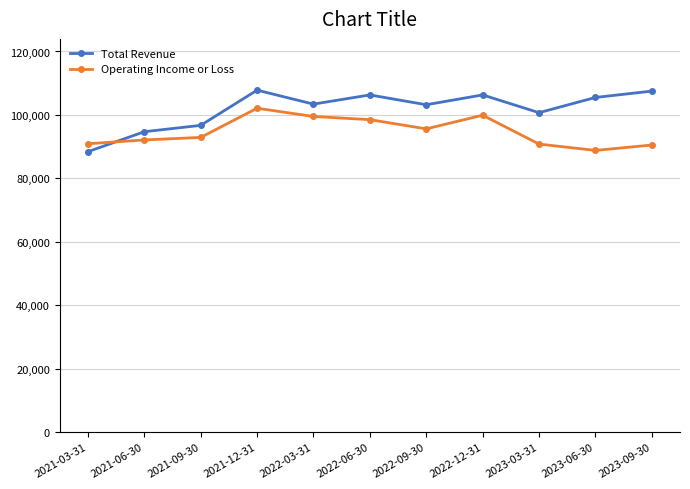

What is the total value across all series at 2021-12-31?

209900